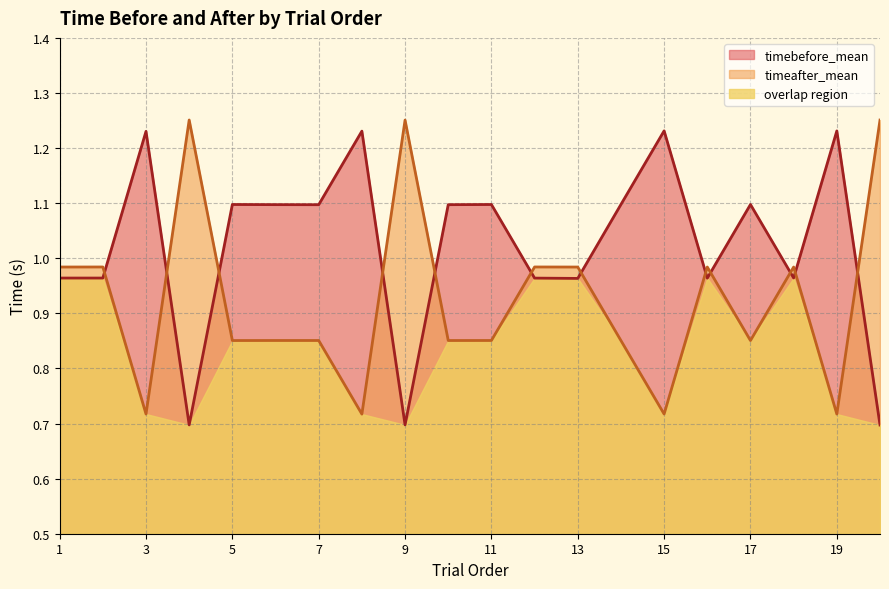

Reading left to right, list all the values displayed in this chart.

timebefore_mean: 1.0	1.0	1.2	0.7	1.1	1.1	1.1	1.2	0.7	1.1	1.1	1.0	1.0	1.1	1.2	1.0	1.1	1.0	1.2	0.7
timeafter_mean: 1.0	1.0	0.7	1.3	0.9	0.9	0.9	0.7	1.3	0.9	0.9	1.0	1.0	0.9	0.7	1.0	0.9	1.0	0.7	1.3